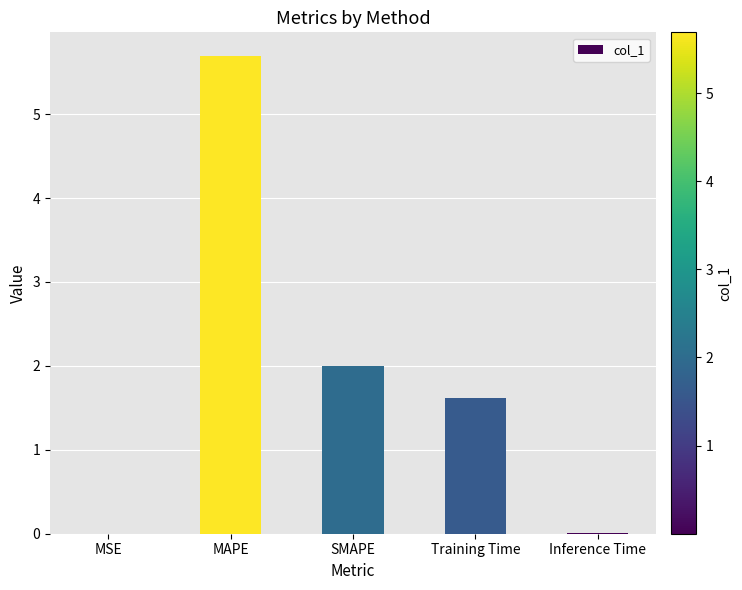

Count the number of categories in the chart.

5